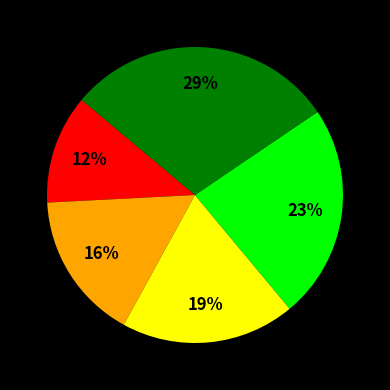

To the nearest percent, what is the average slice percentage?

20%